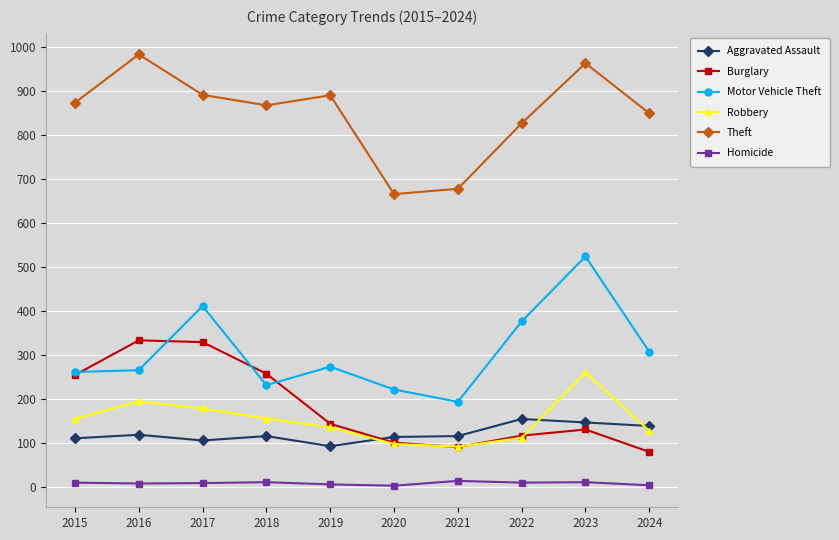

Where is the first local minimum for Theft?

2018